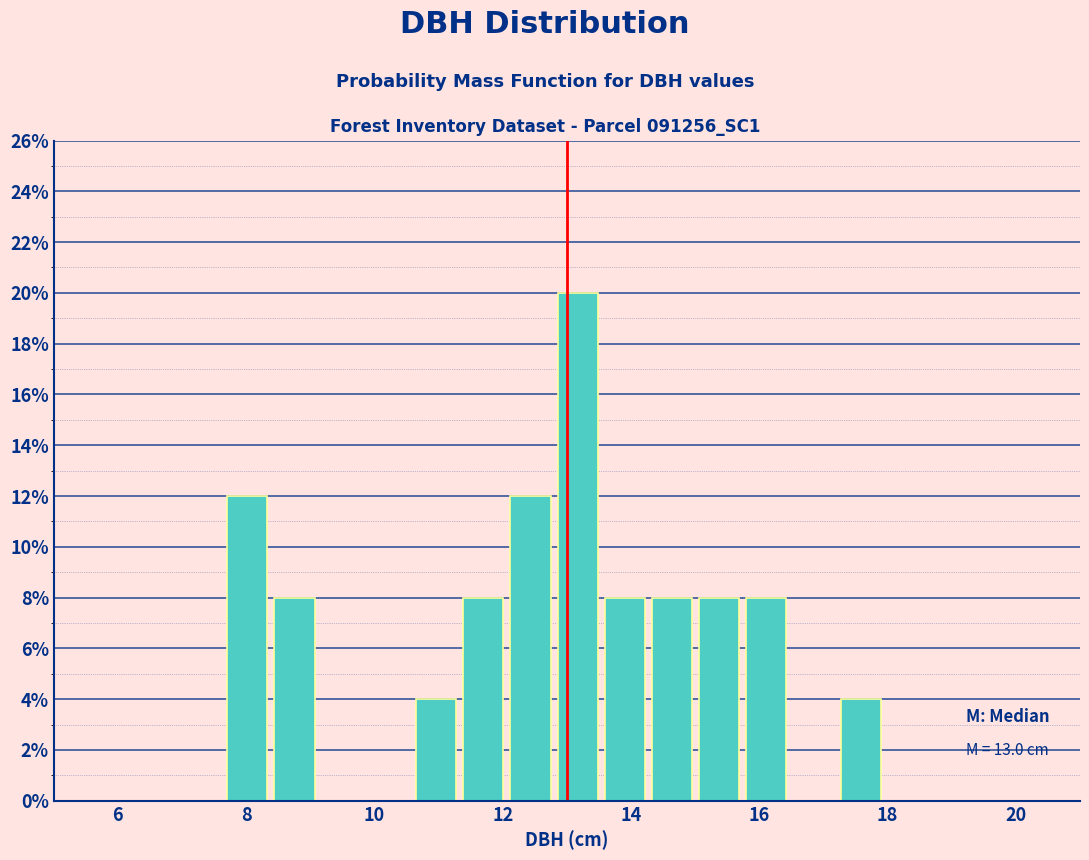

Read against the x-axis, roughly where is the centre of the tallest bar?

13.2